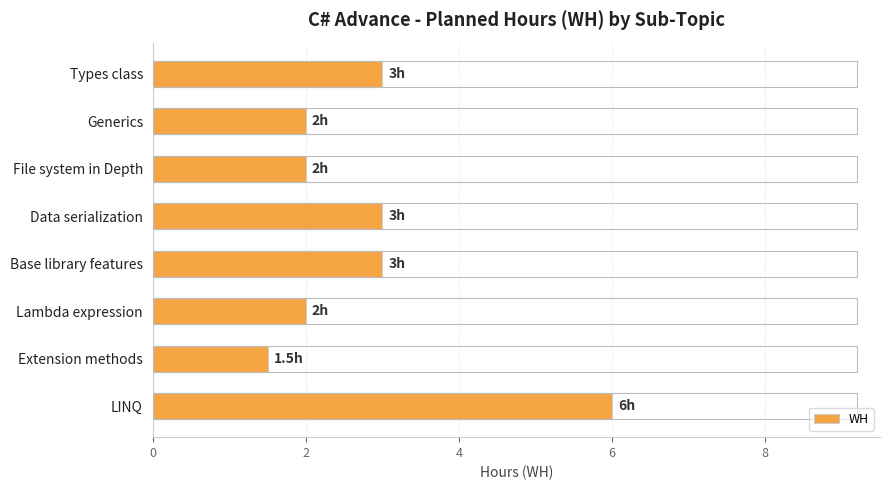

What is the difference between the maximum and second lowest values?

4.0